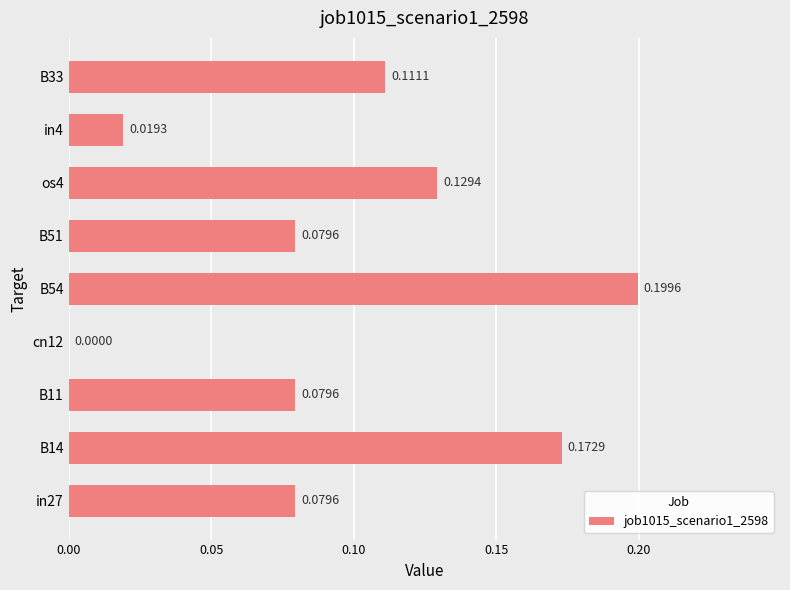

Which has a higher value, B51 or B33?

B33